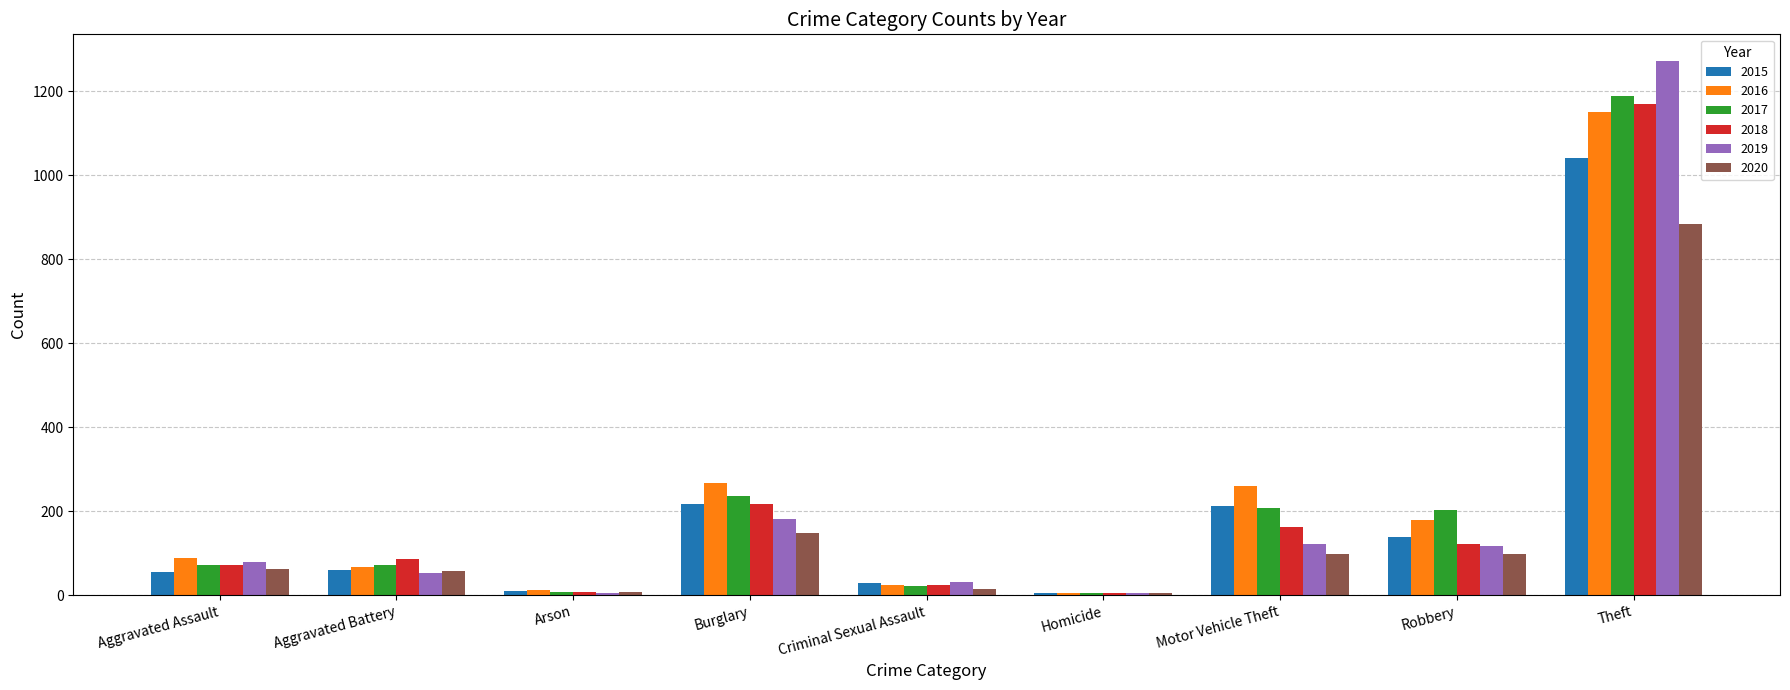

What is the sum of the 2017 values at Burglary and Aggravated Battery?

308